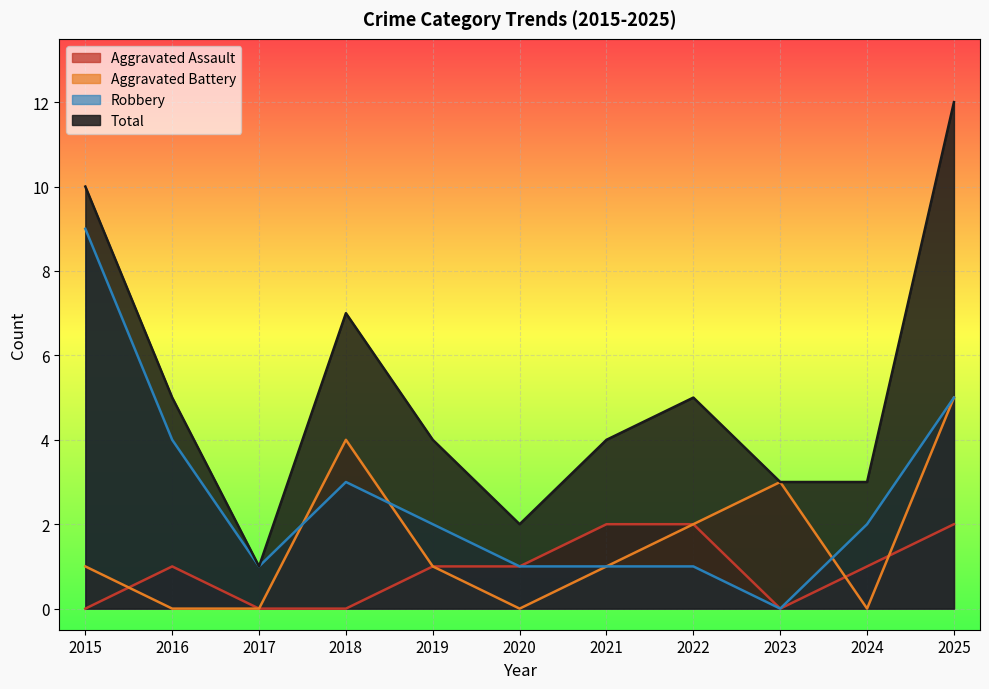

What is the value of the Robbery point at the 10th from the left?

2